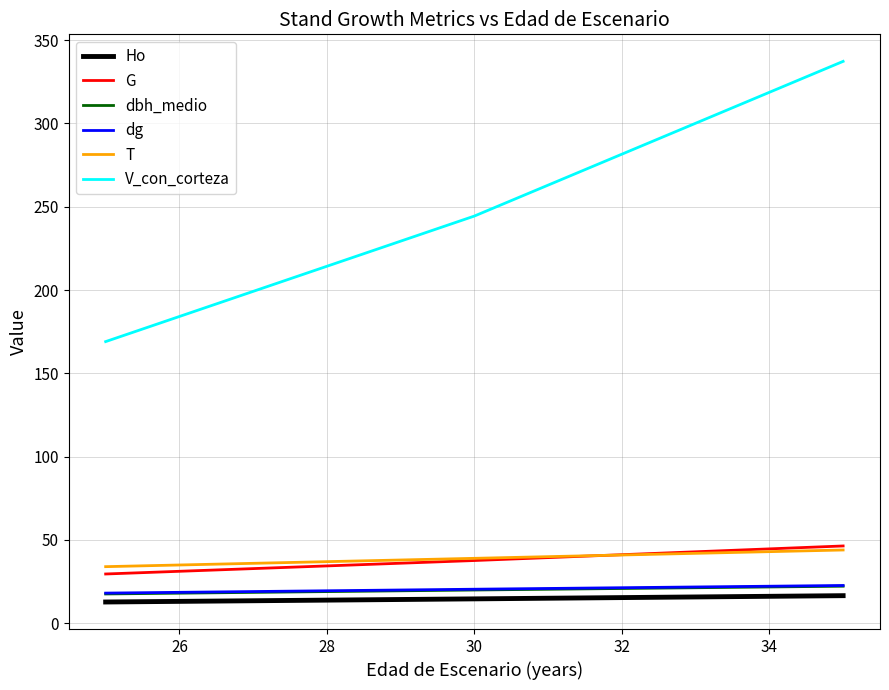

What is the highest value of the V_con_corteza series?

337.2